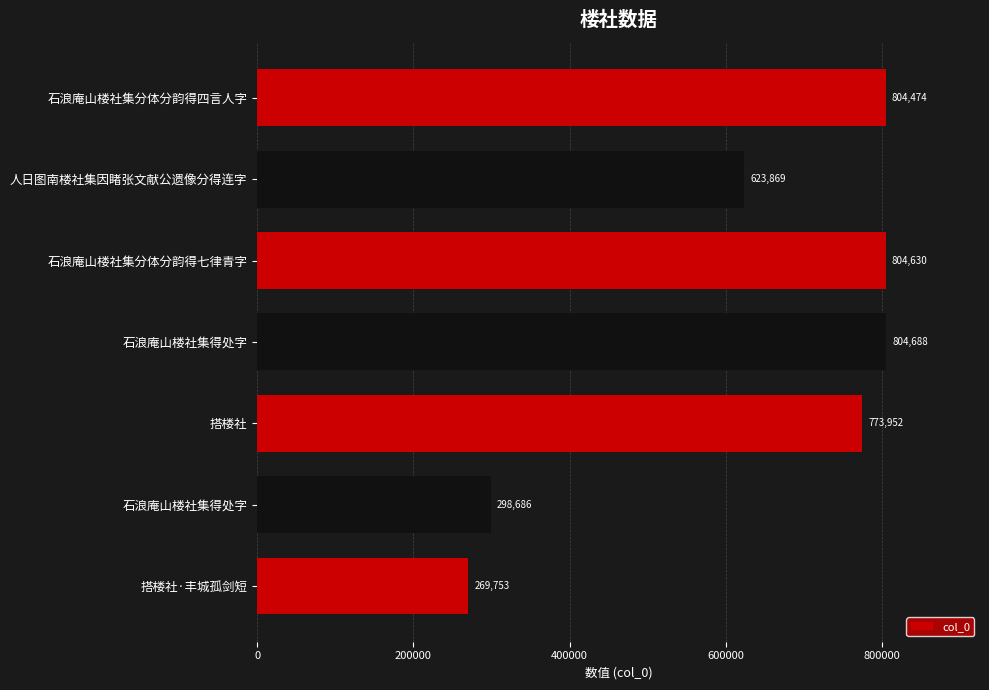

What is the greatest value displayed?

804688